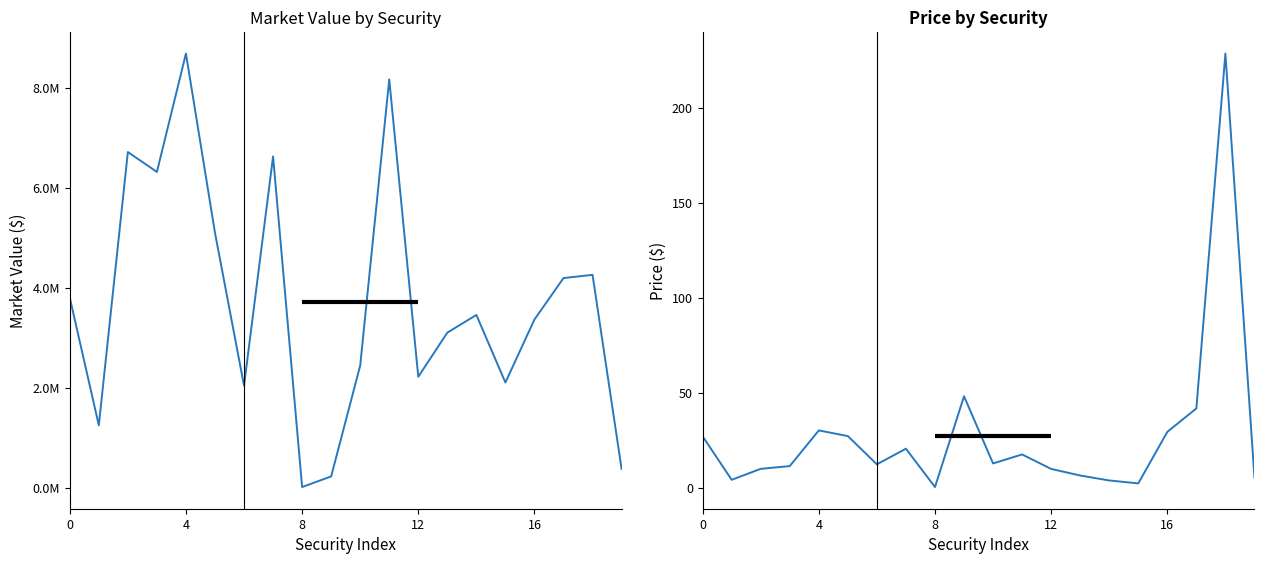

Does the chart display data point markers on the line(s)?

No